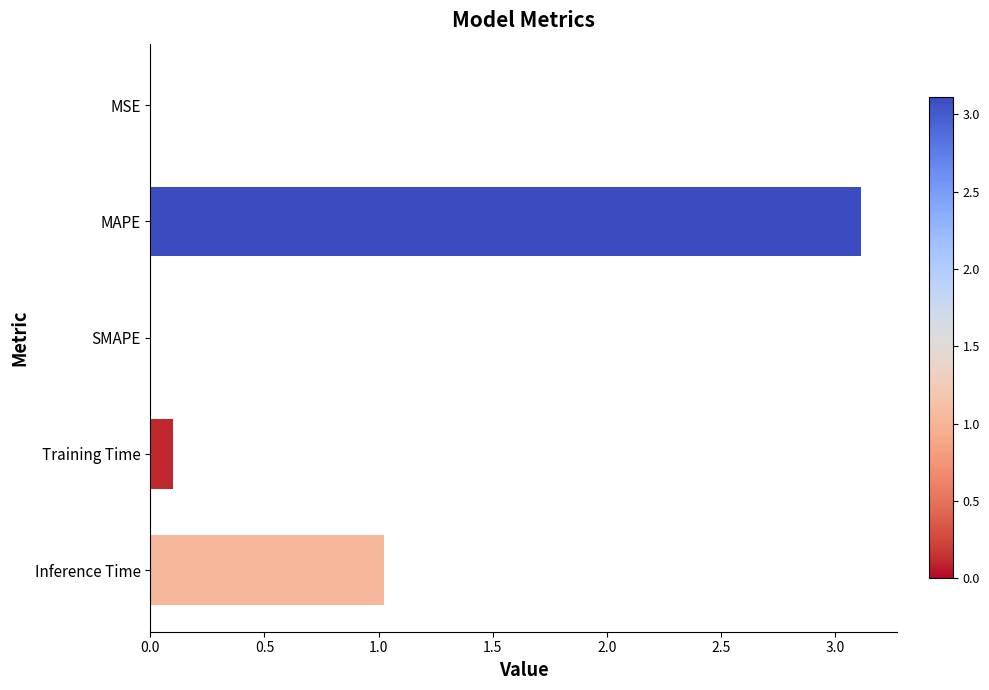

What is the greatest value displayed?

3.1